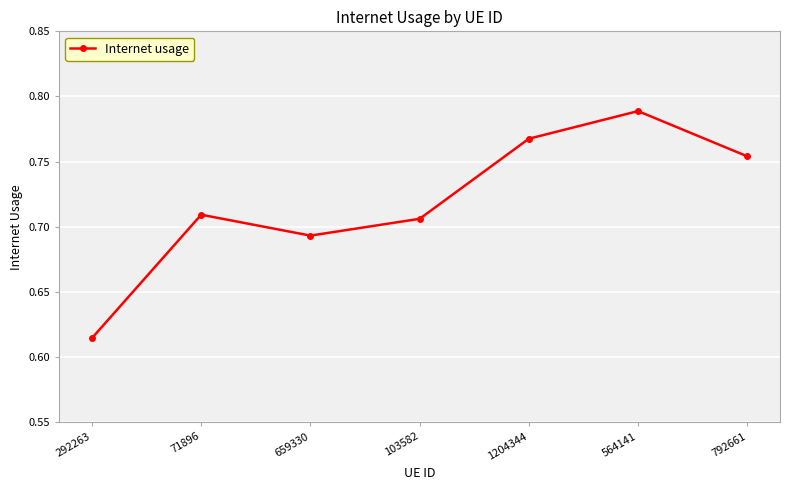

Between 564141 and 792661, which is larger?

564141